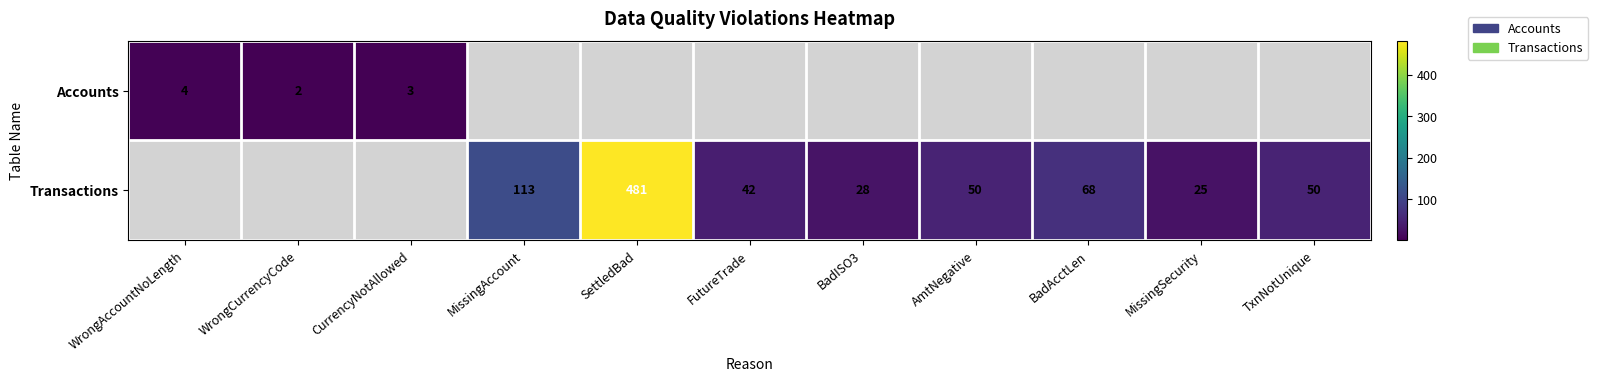

Is the value of Transactions at AmtNegative greater than the value of Accounts at WrongCurrencyCode?

Yes